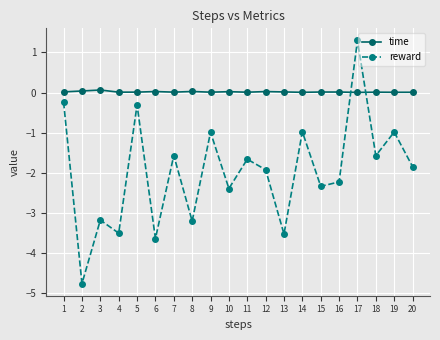

What are all the series names shown in the legend?

time, reward